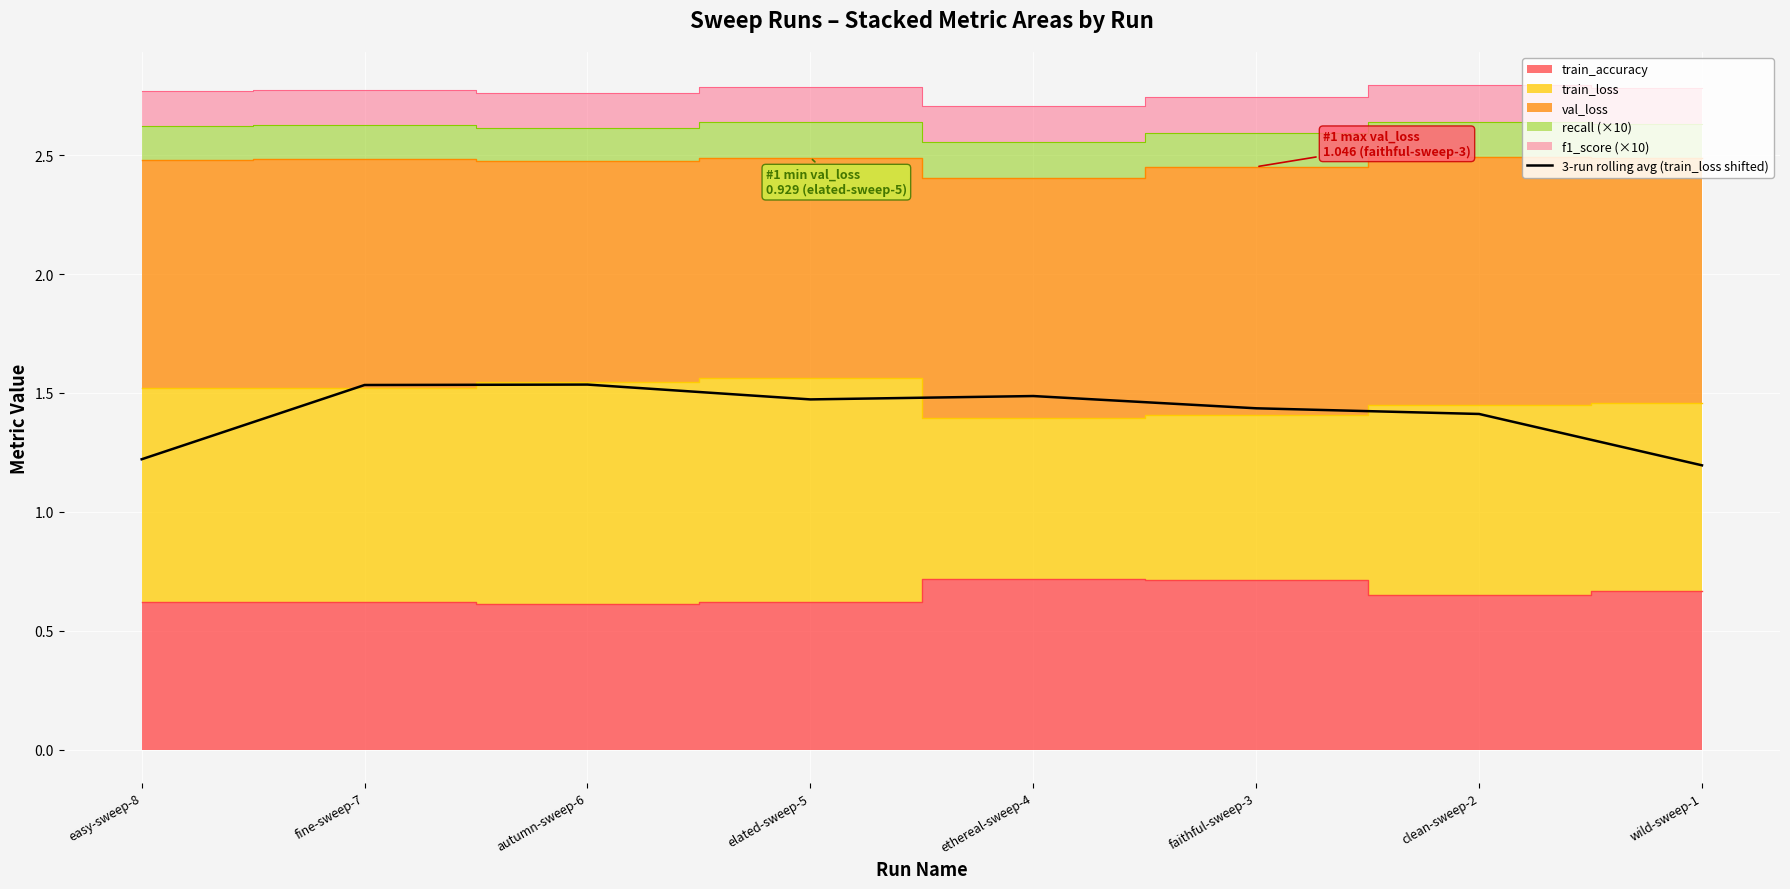

Is it true that the value at clean-sweep-2 is 0.9?

False